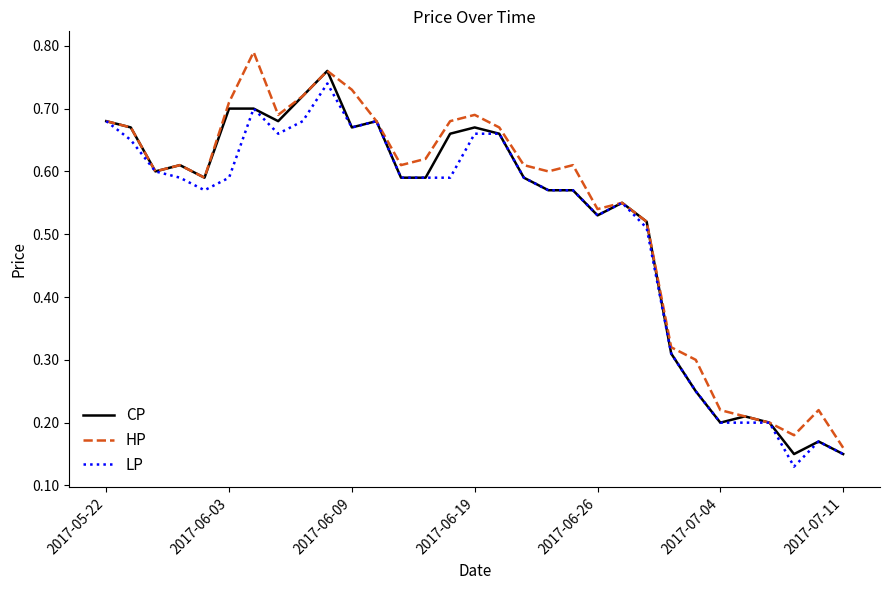

List the series in order of their overall mean, lowest first.

LP, CP, HP